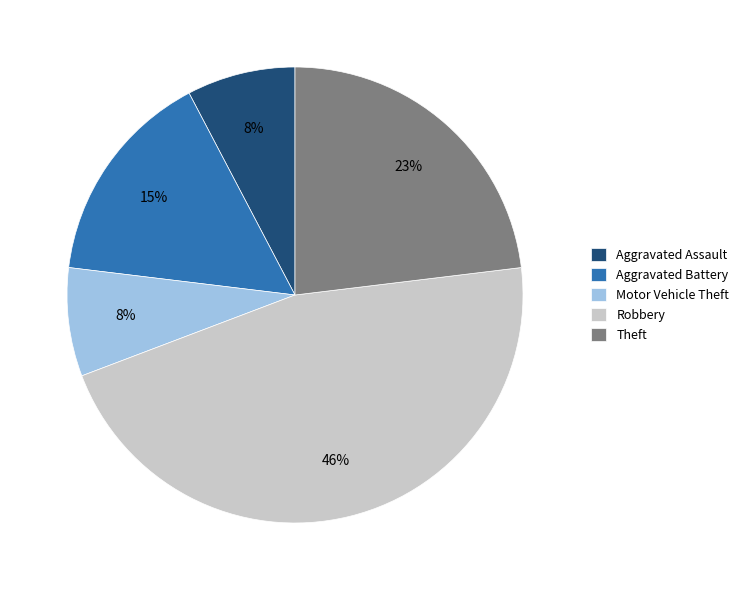

To the nearest percent, what portion does Motor Vehicle Theft represent?

8%